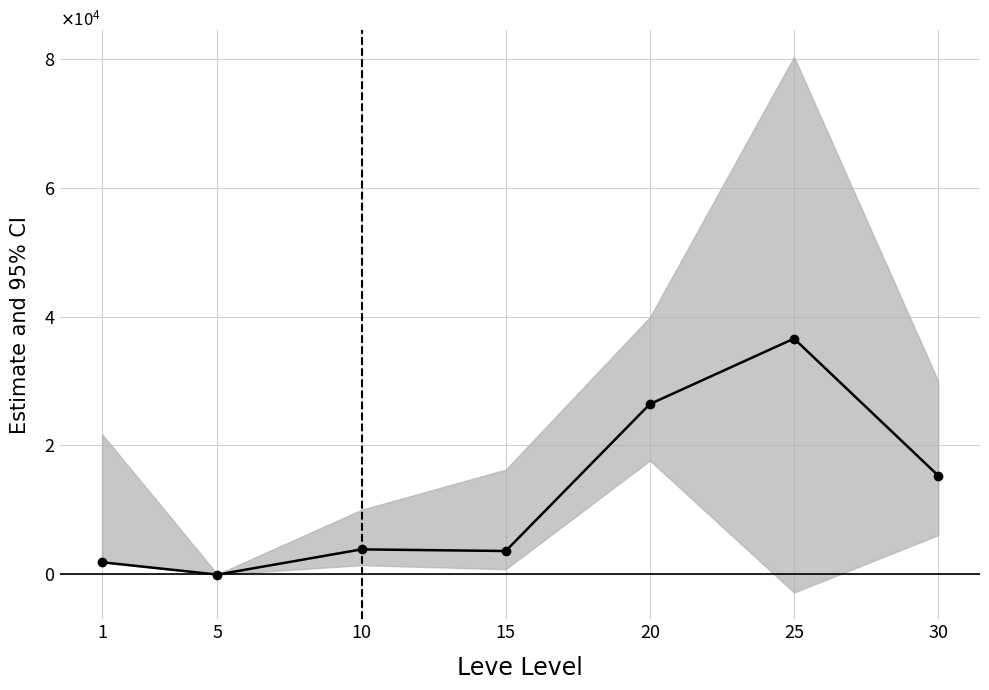

Where is the data nearest to the value 18276?

30